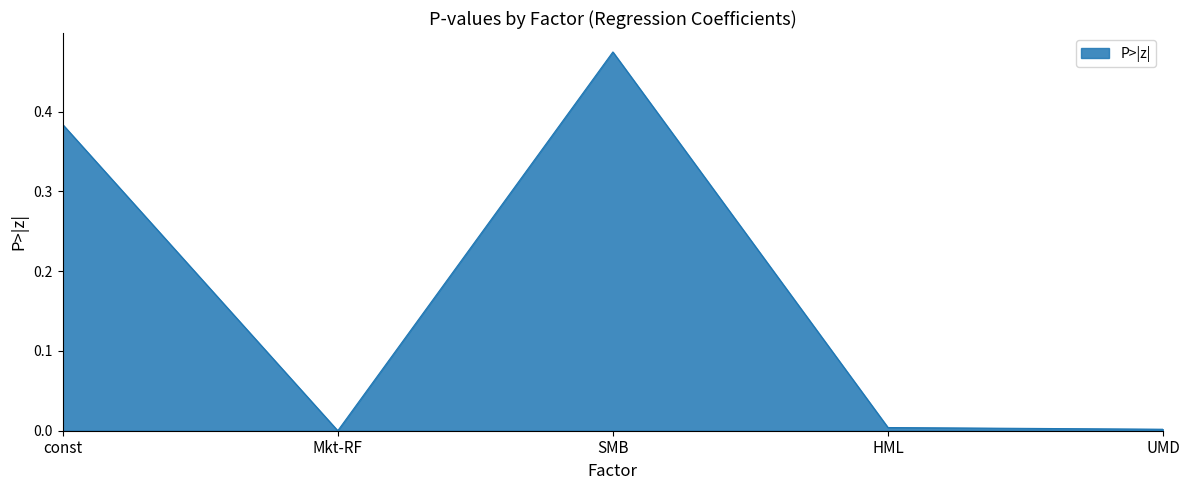

How many interior local peaks (higher than both neighbors) does the data have?

1